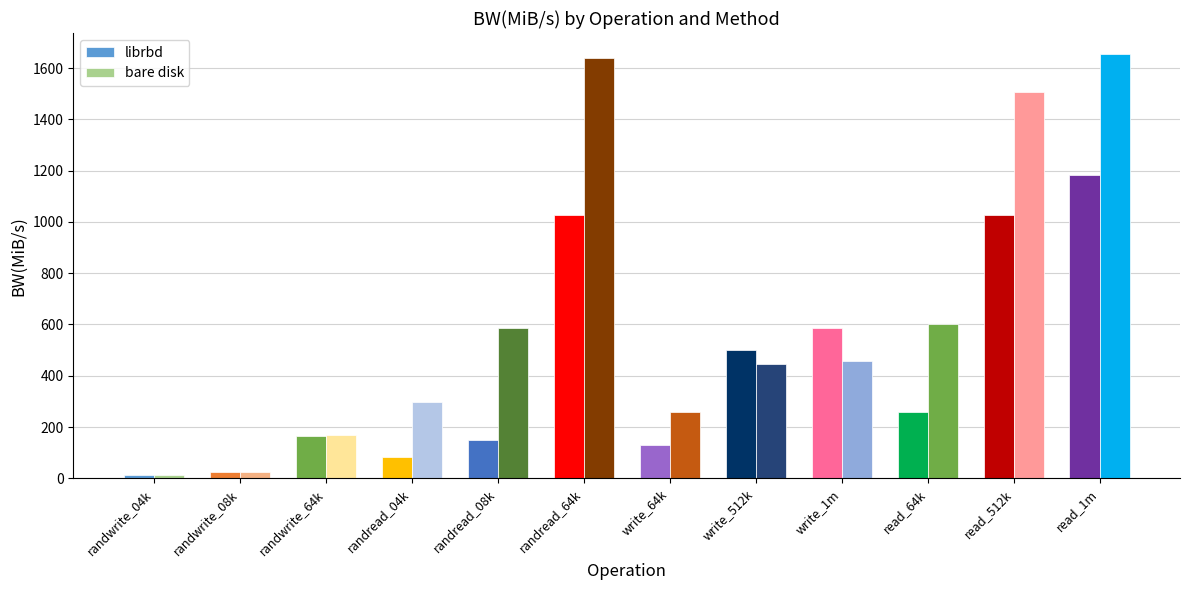

What is the label of the 6th bar from the left?

randread_64k